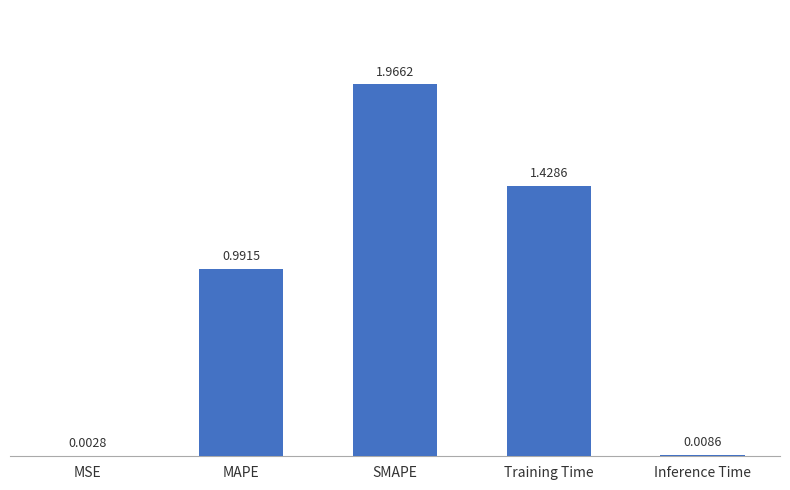

What is the sum of all values?

4.4